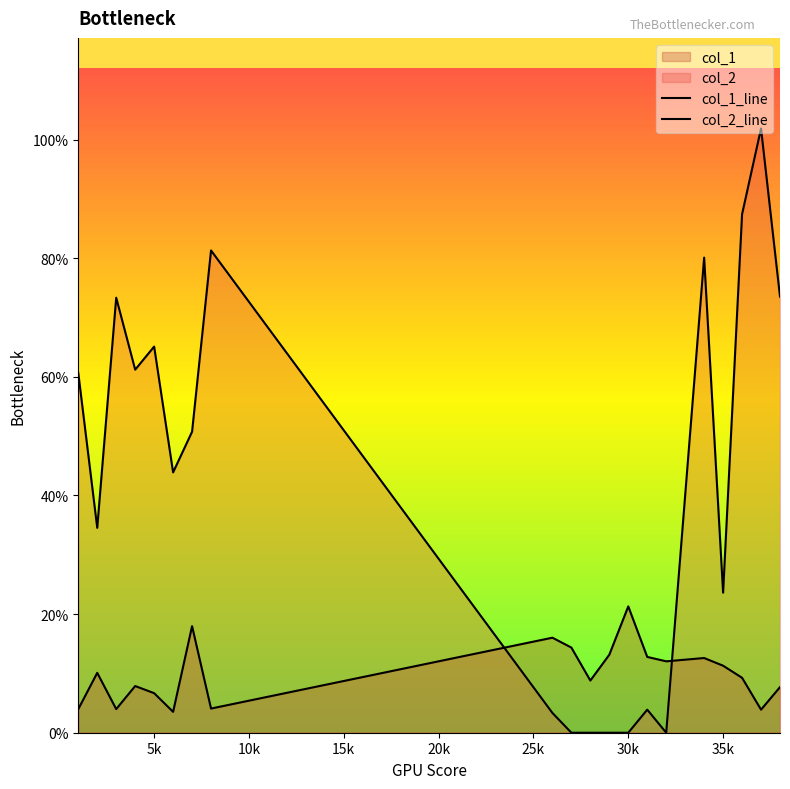

Rank the series by their average value, from lowest to highest.

col_1_line, col_2_line